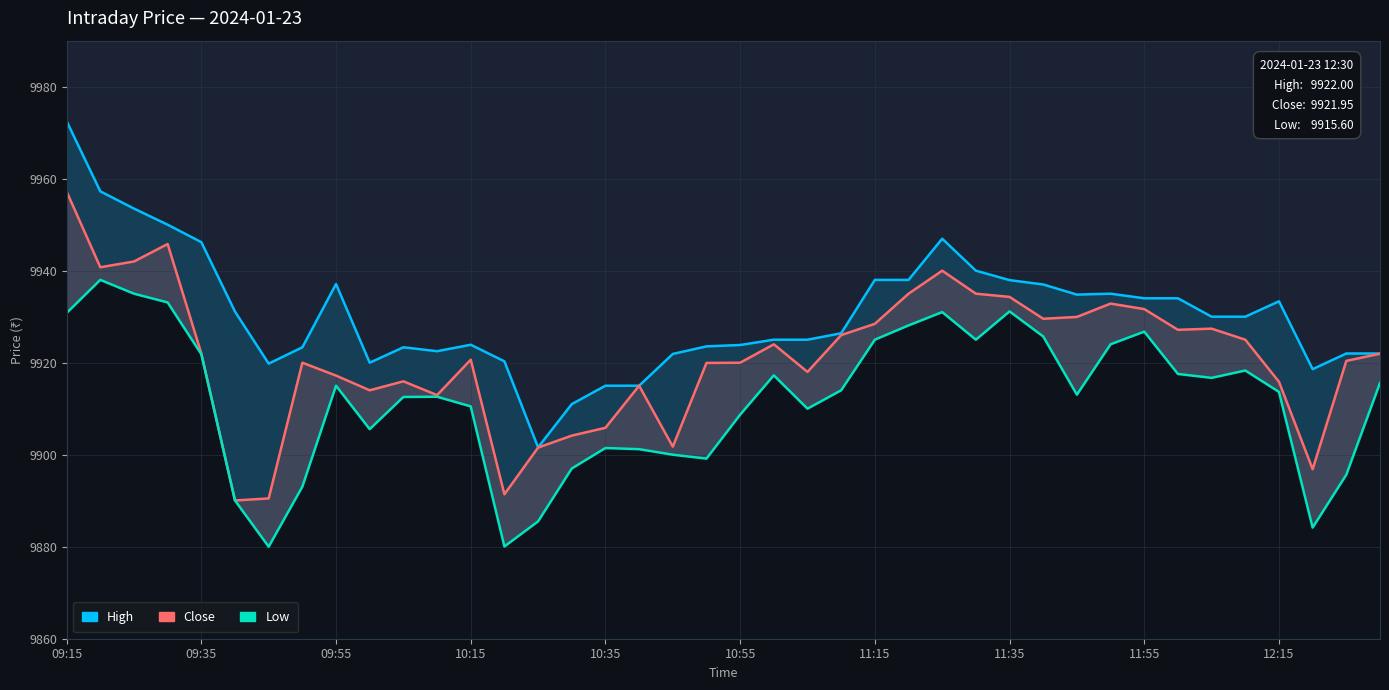

How many lines are shown in the chart?

3